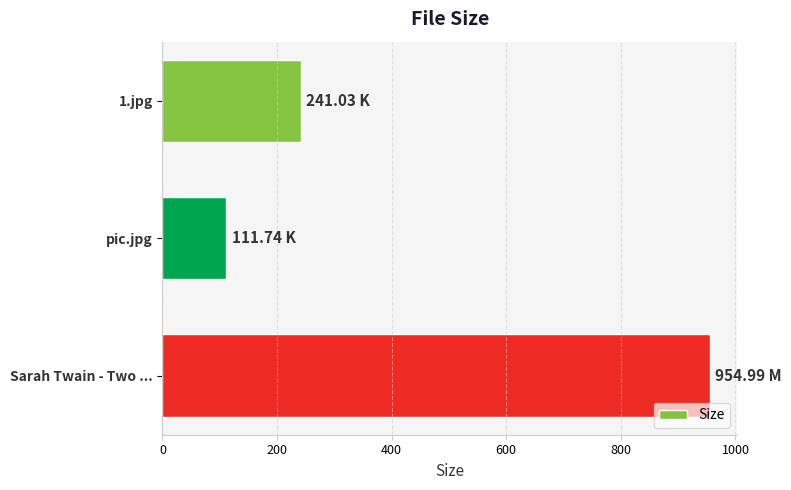

Rank the categories by value from lowest to highest.

pic.jpg, 1.jpg, Sarah Twain - Two ...